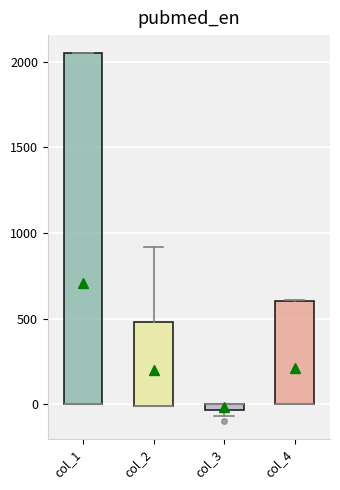

Which box is the tallest, from its lower edge to its upper edge?

col_1